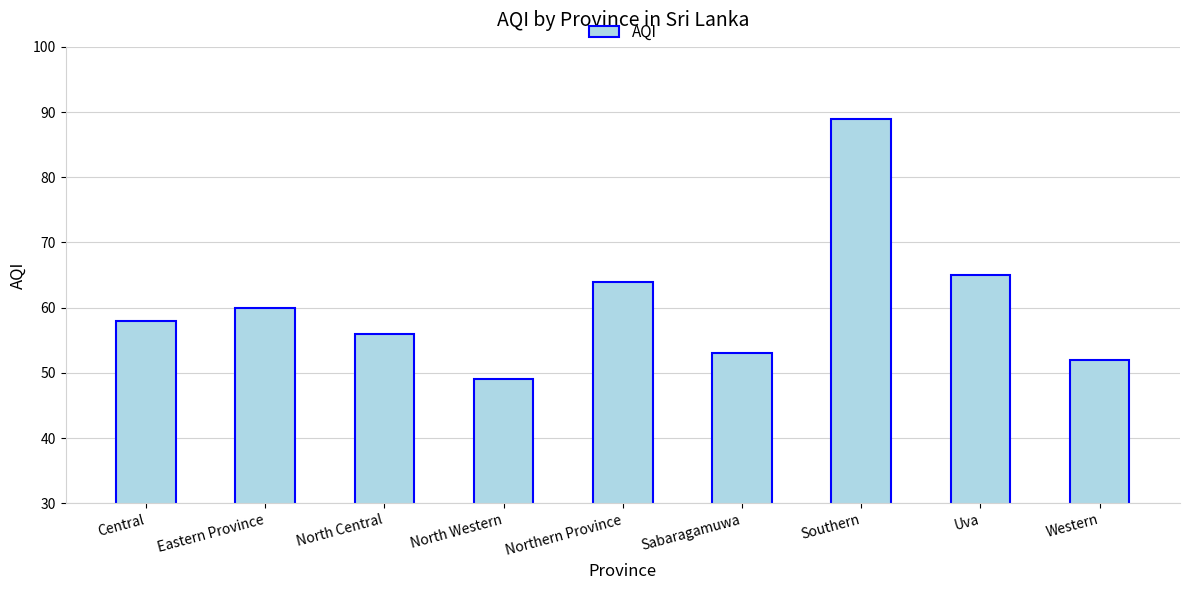

Reading left to right, list all the values displayed in this chart.

58	60	56	49	64	53	89	65	52